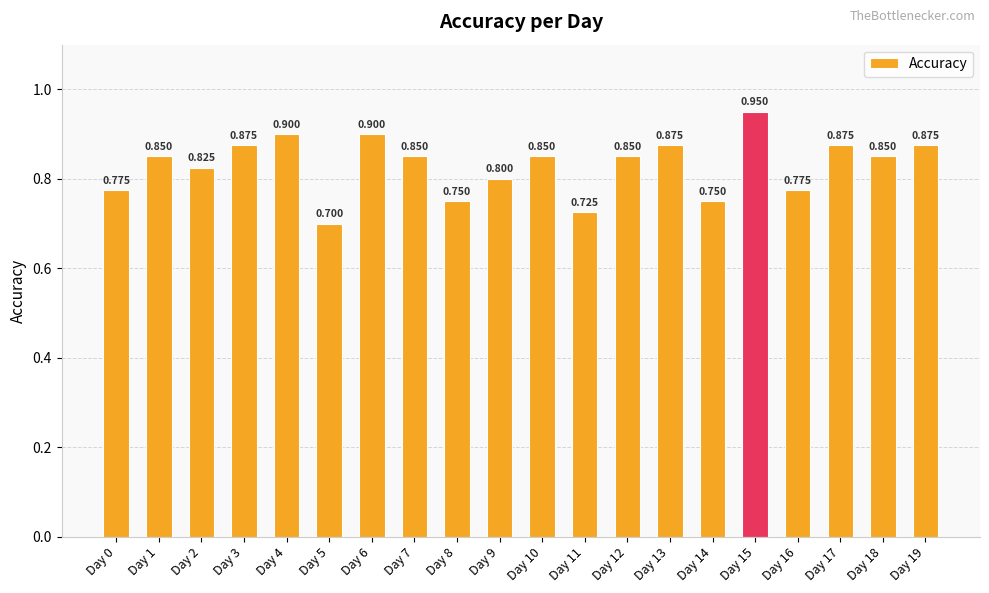

How many distinct data groups are displayed?

1